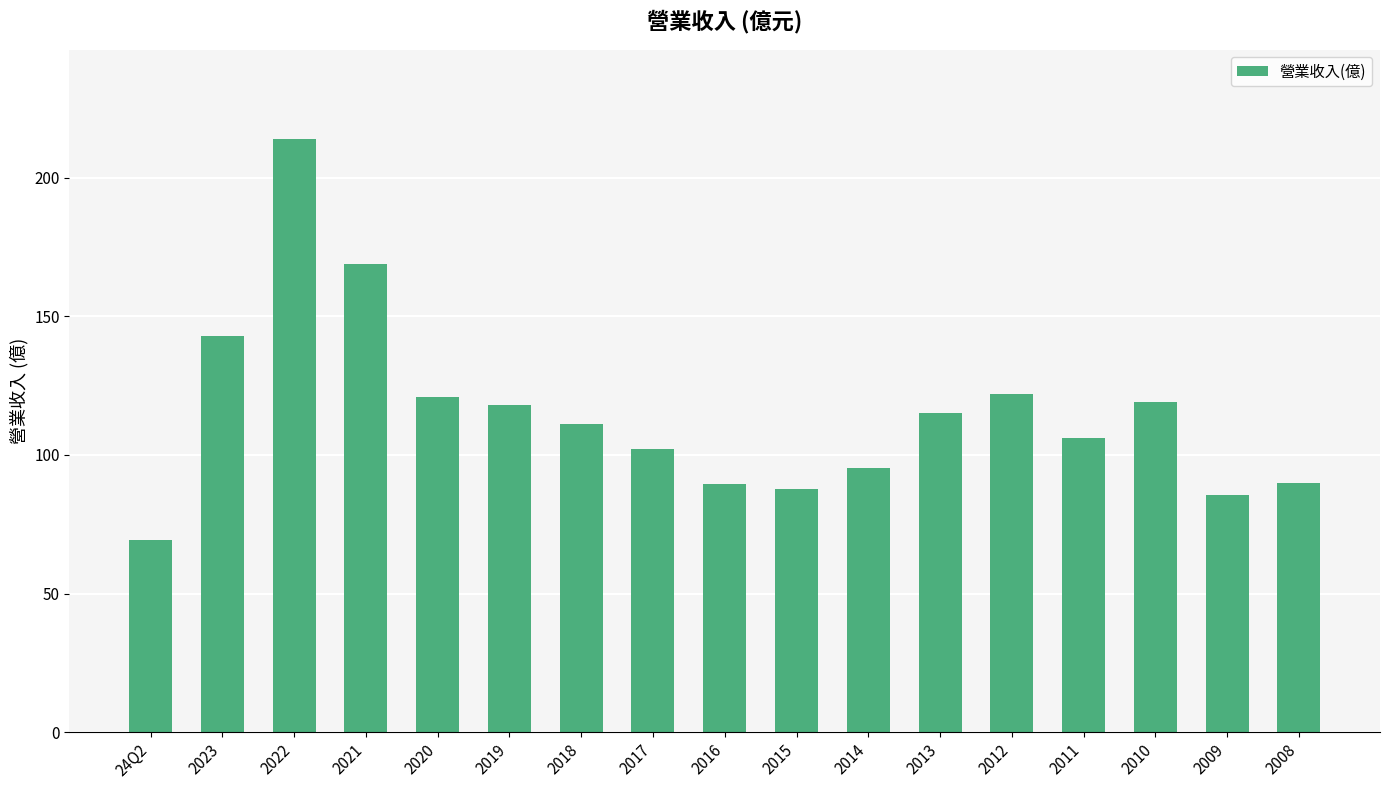

Read the value at 2021.

169.0